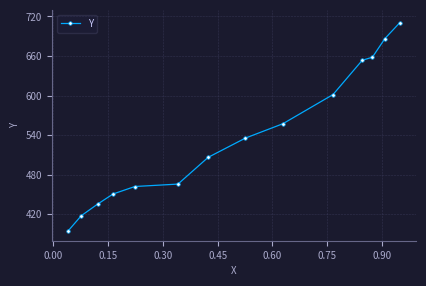

Does the chart have visible grid lines?

Yes